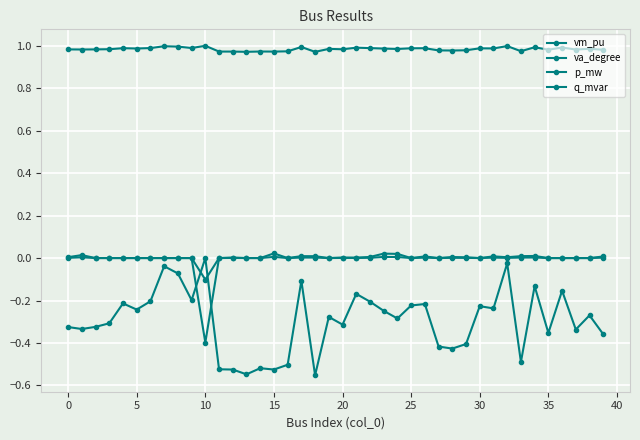

Is this an area chart (filled region under the line)?

No